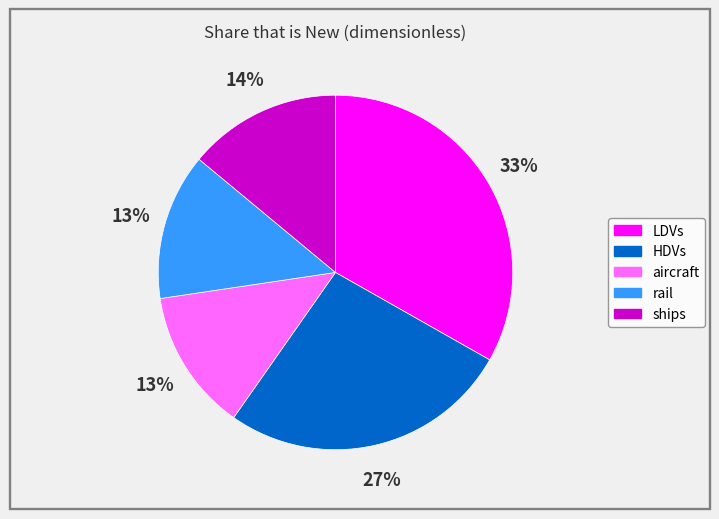

True or false: HDVs accounts for 27% of the total.

True